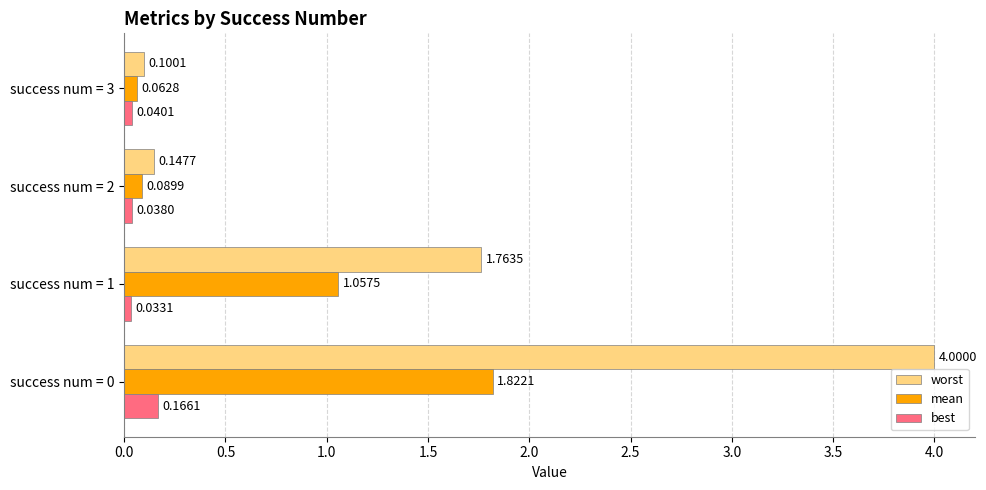

What is the sum of all worst values?

6.0